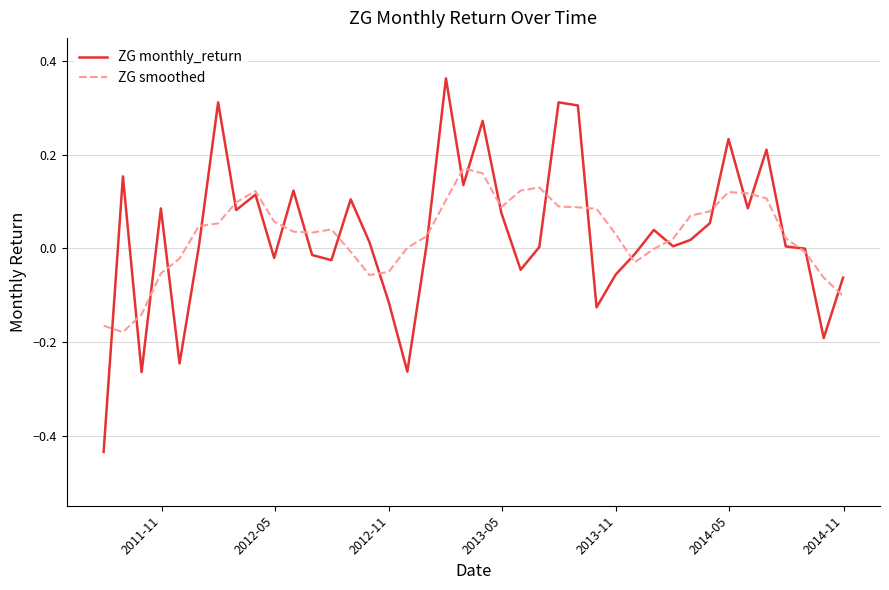

What is the sum of all ZG monthly_return values?

1.2